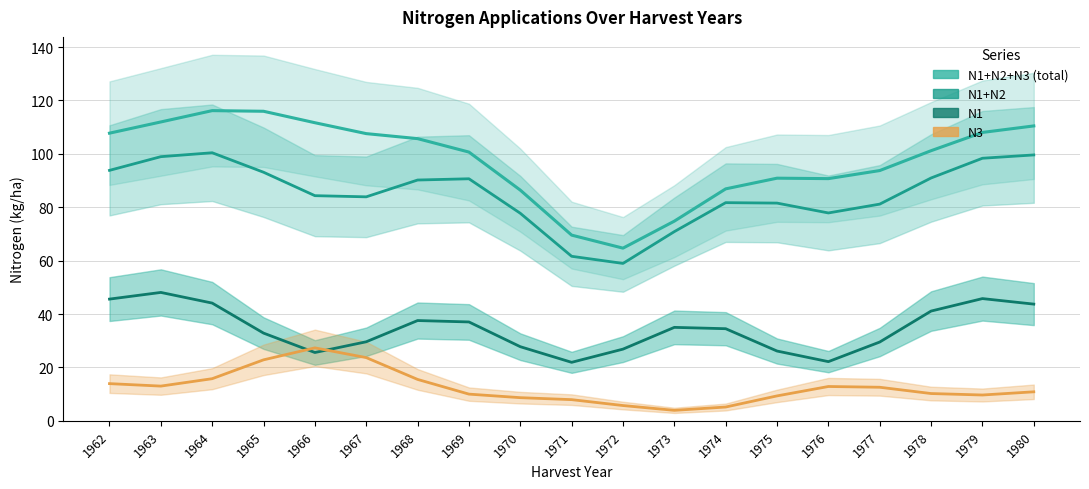

At which category is the sum across all series the highest?

1964